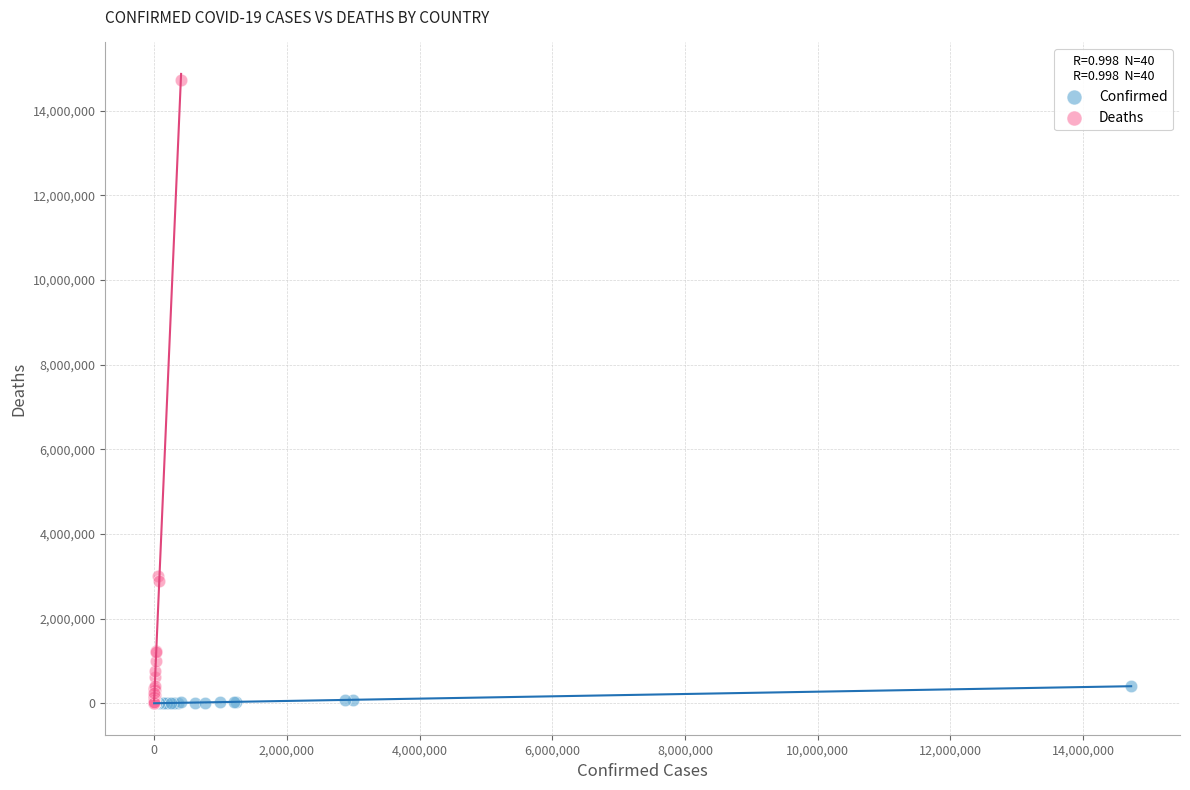

Which series has the widest spread of Y values?

Deaths